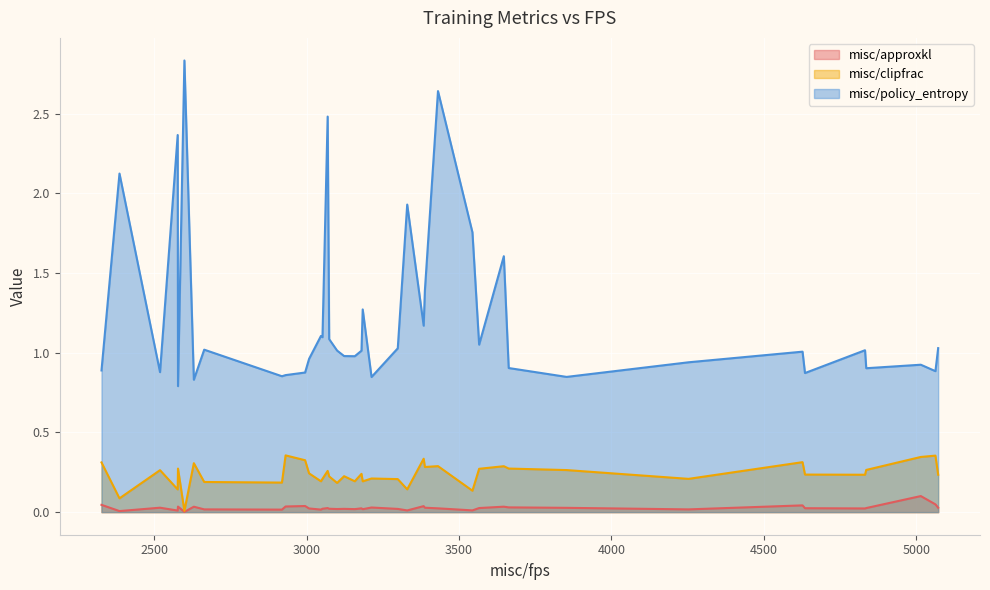

Rank the series at 3 from lowest to highest value.

misc/approxkl, misc/clipfrac, misc/policy_entropy